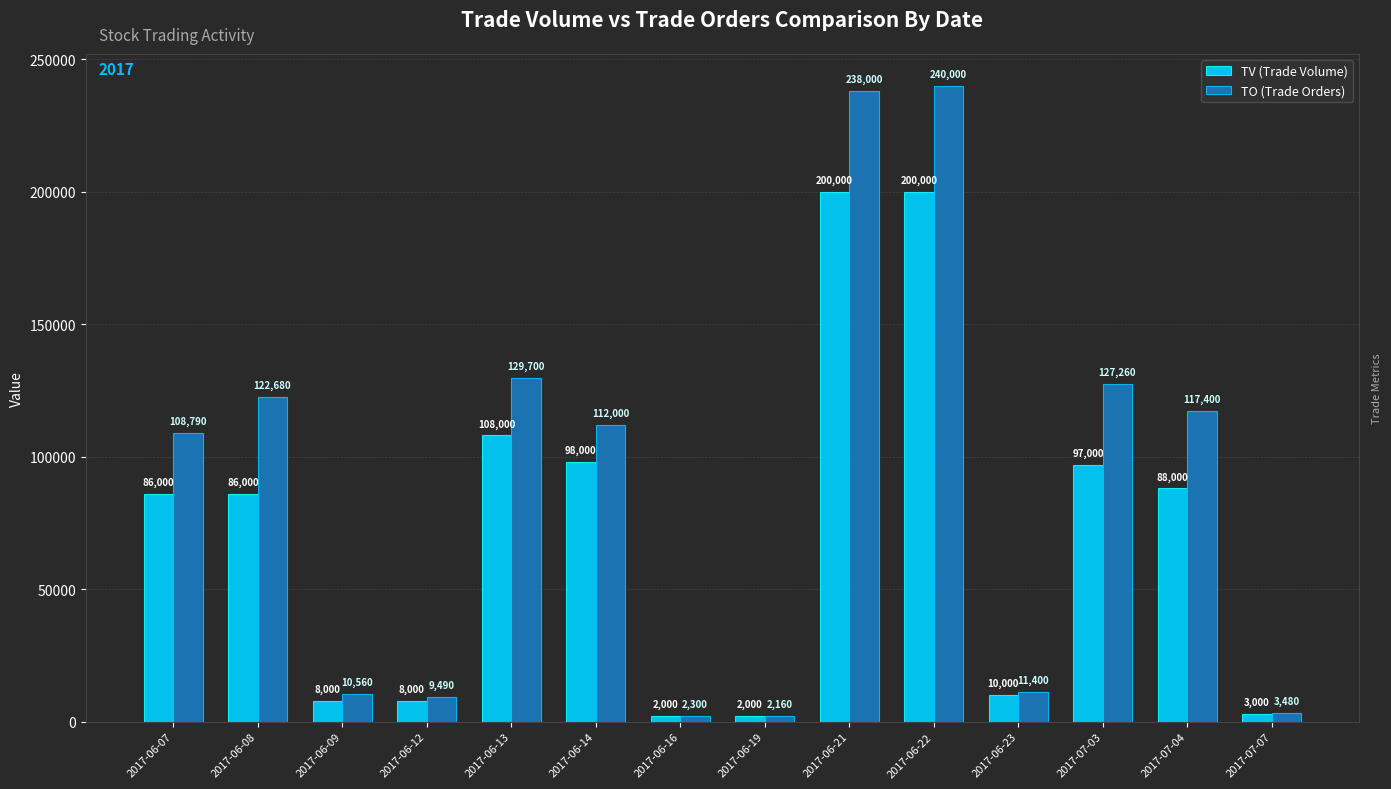

Rank the series at 2017-06-14 from lowest to highest value.

TV (Trade Volume), TO (Trade Orders)